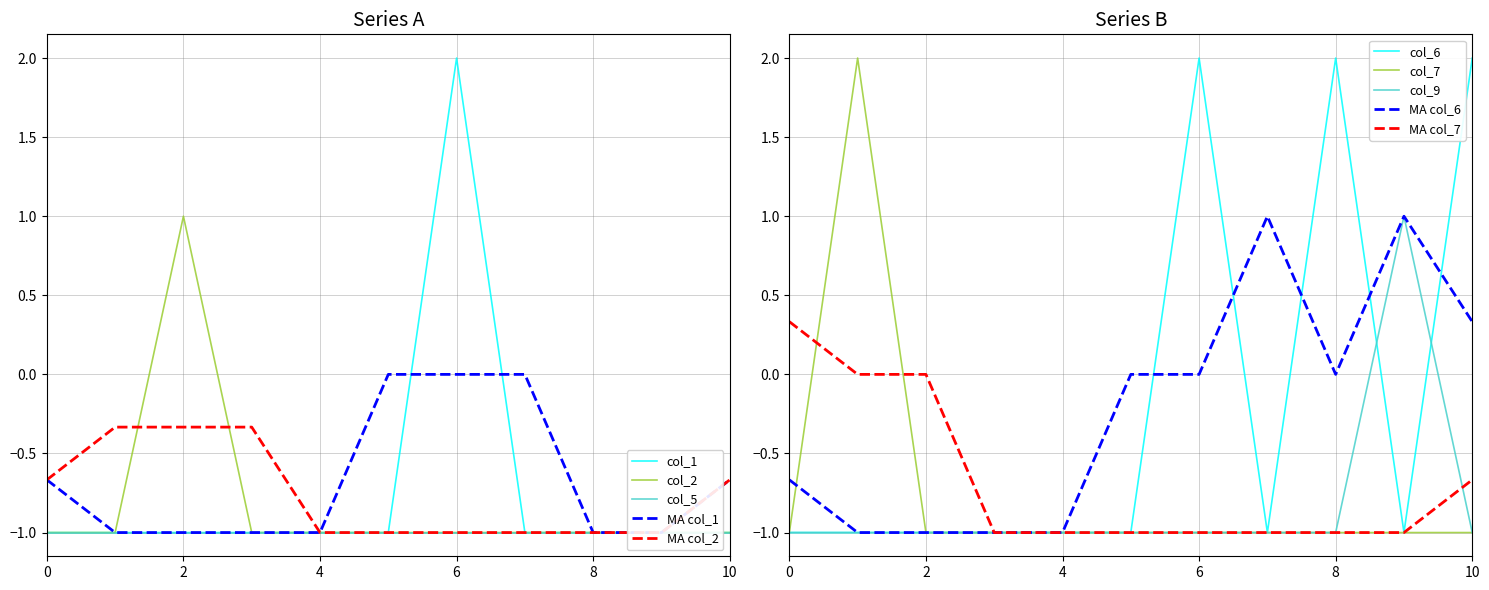

What is the sum of all col_6 values?

-2.0